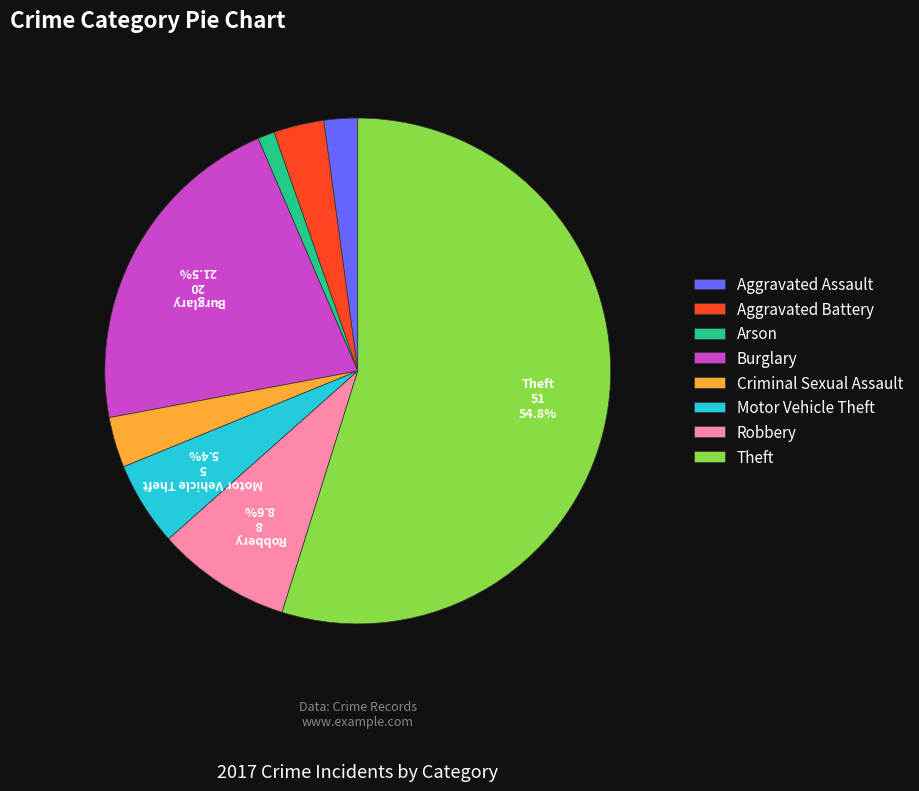

What percentage is the Criminal Sexual Assault slice, to the nearest percent?

3%